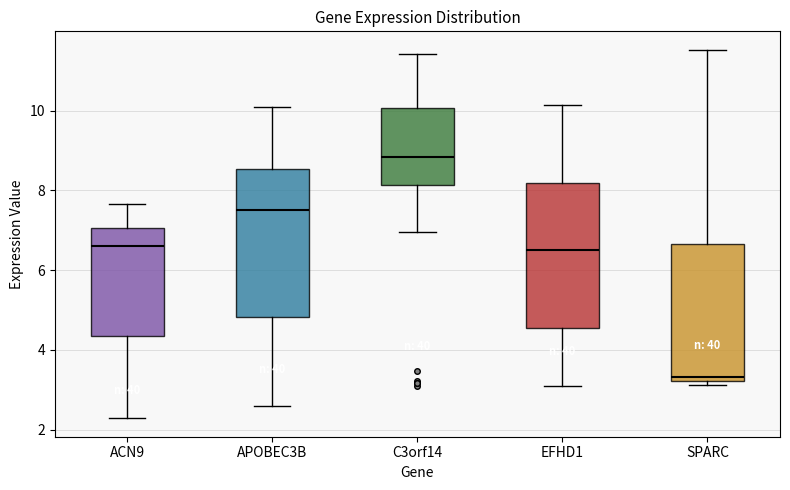

Where does the lower whisker of the box for EFHD1 end on the y-axis? The values are not printed on the chart, so give them approximately, as read against the axis.

3.0